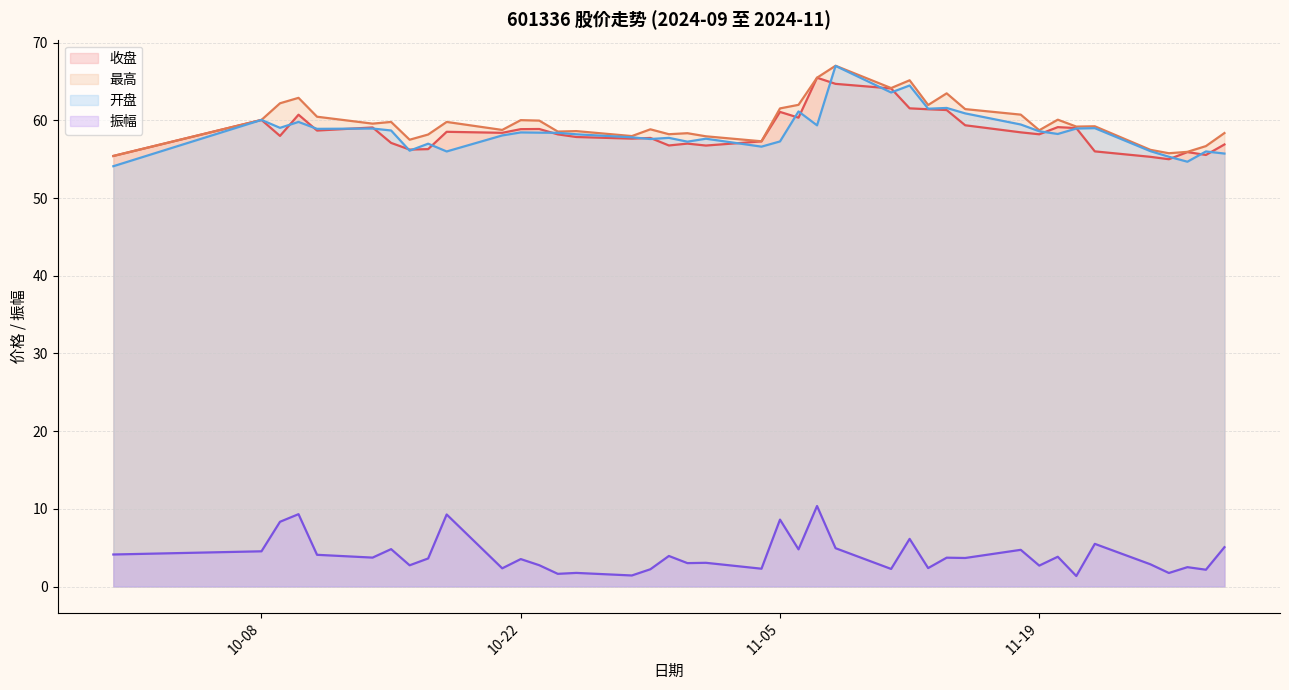

How many lines are shown in the chart?

4